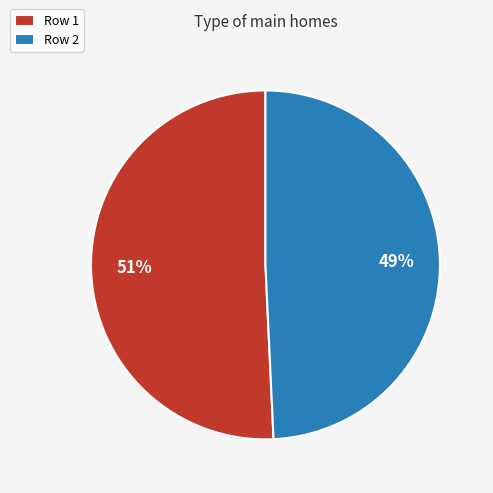

Count the number of slices in the pie.

2